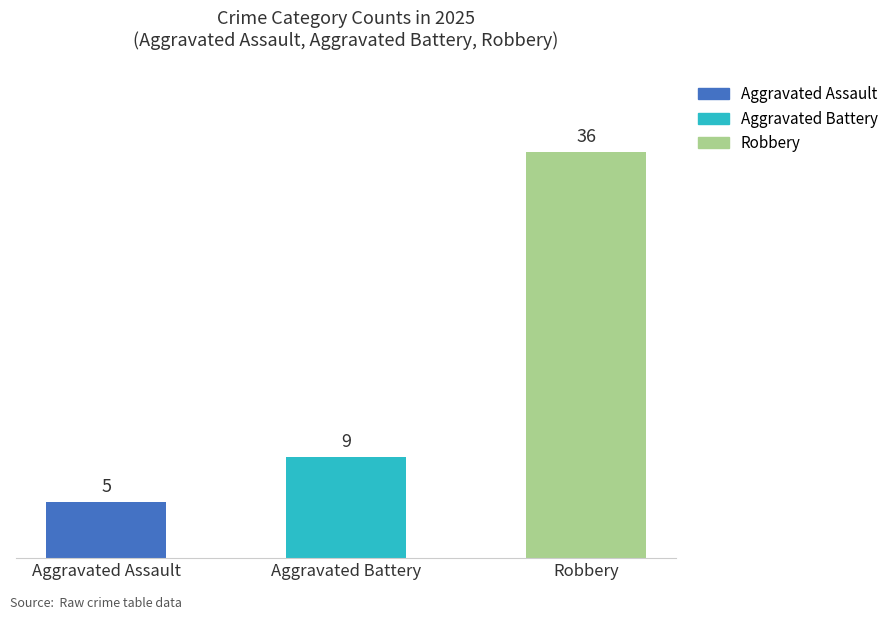

Reading left to right, list all the values displayed in this chart.

Aggravated Assault=5	Aggravated Battery=9	Robbery=36